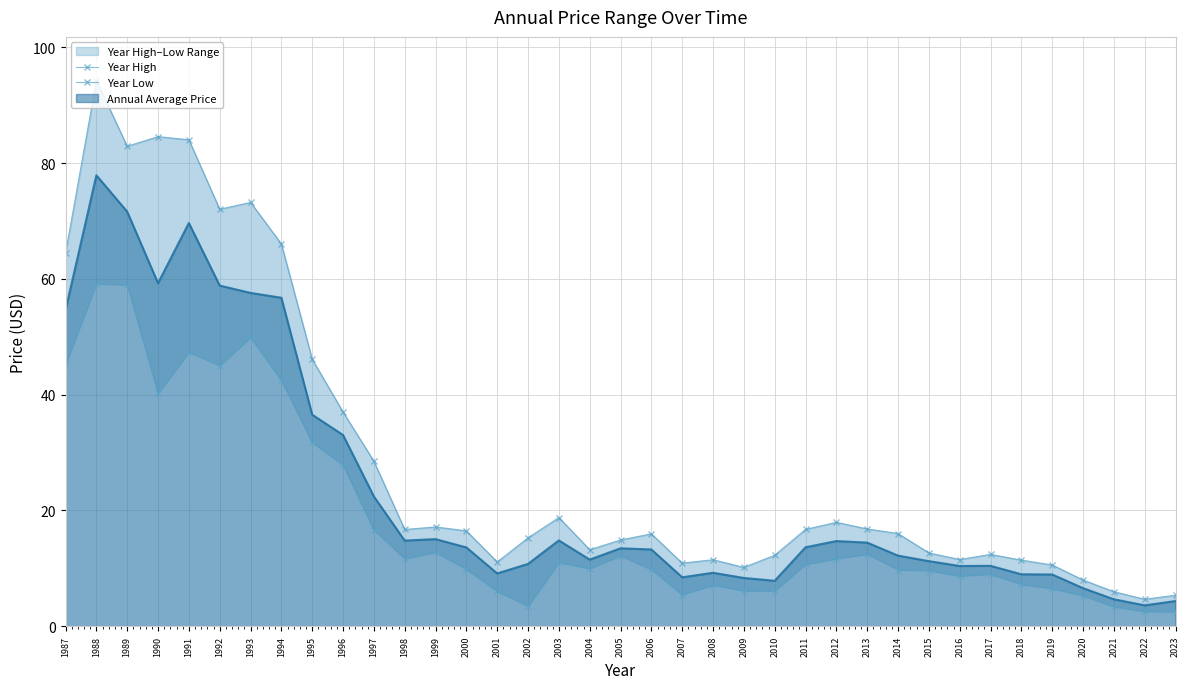

What is the minimum value for Annual Average Price?

3.6